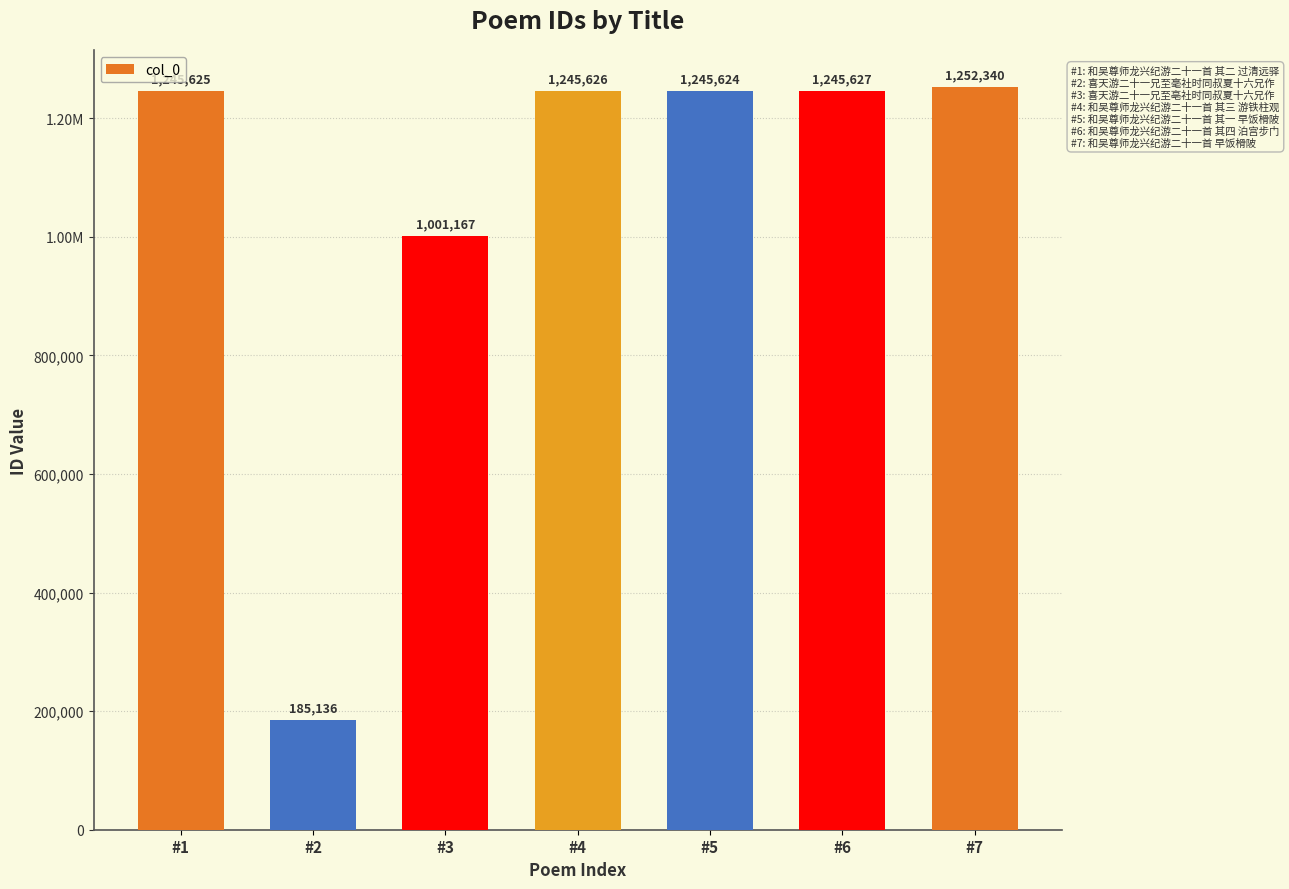

Are the bars horizontal?

No